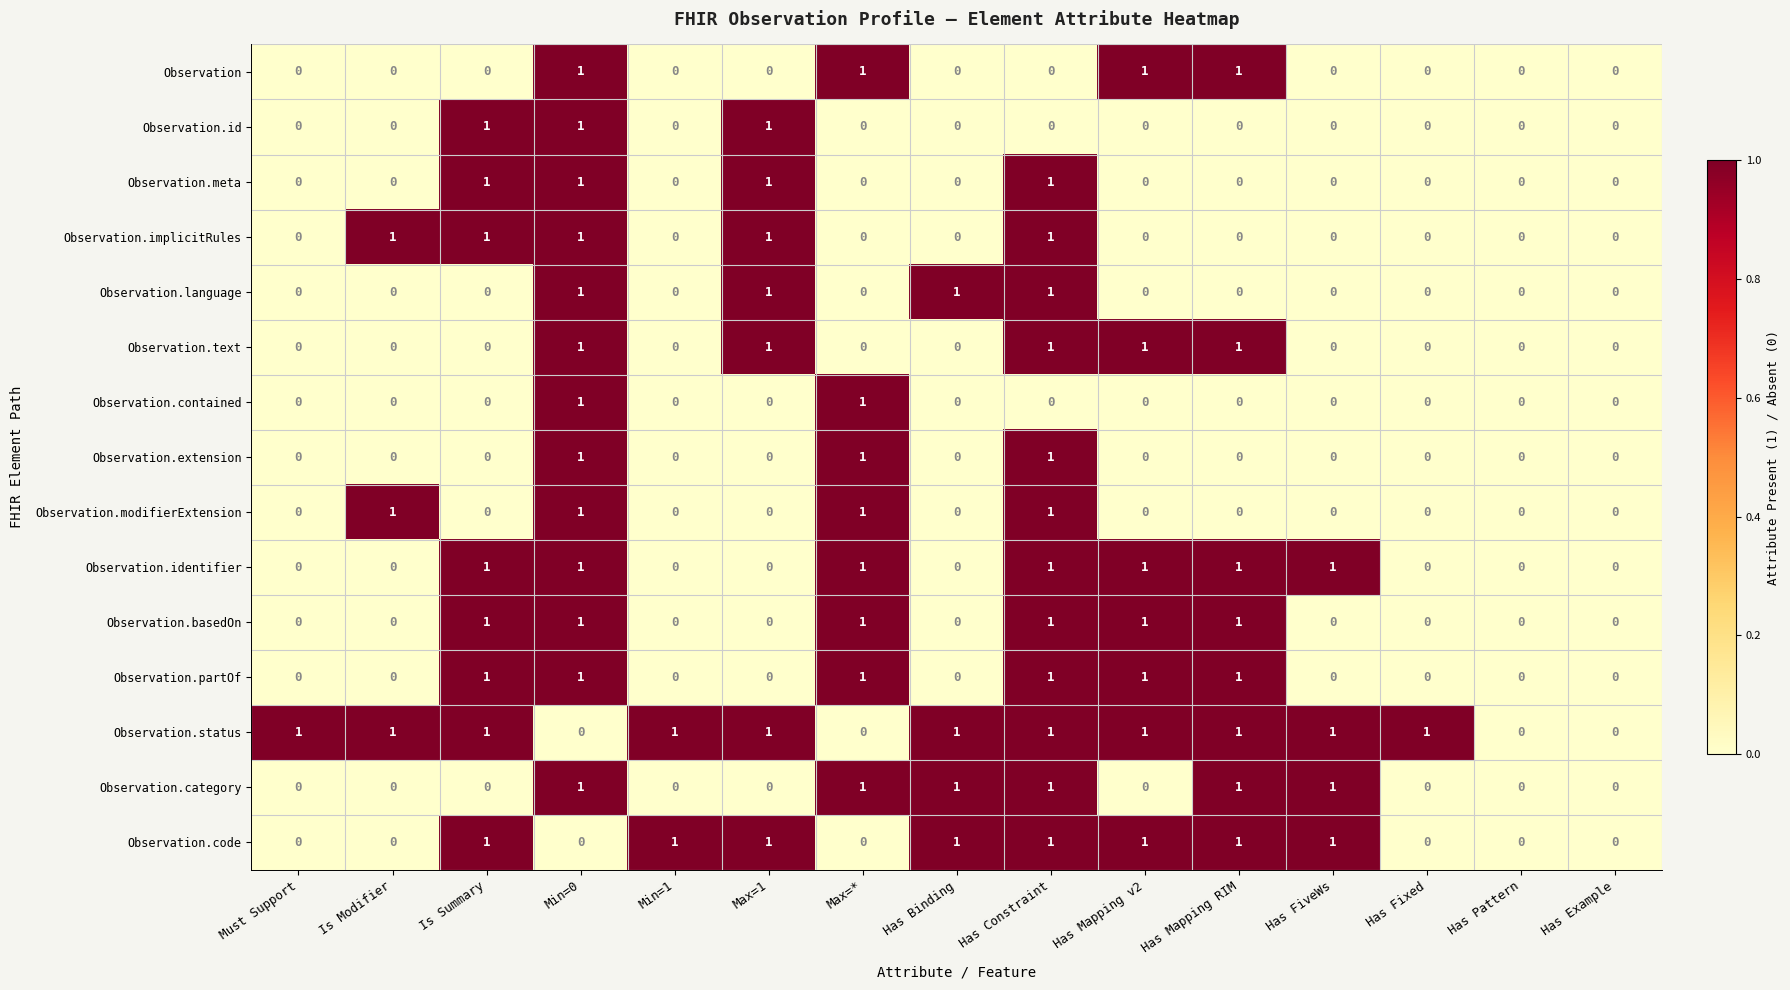

What is the sum of all Observation.text values?

5